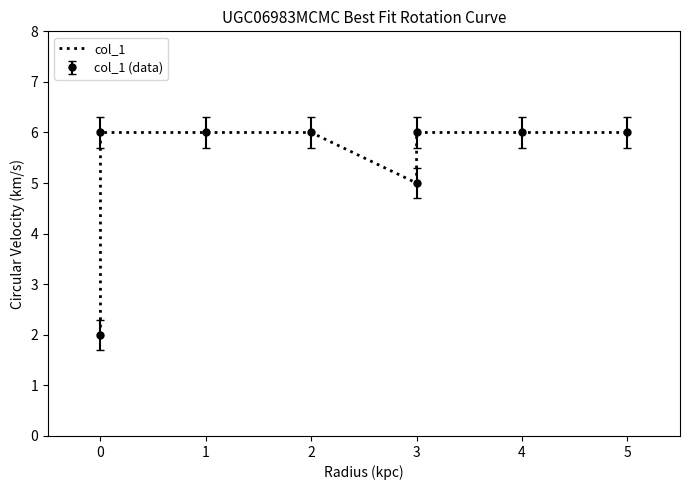

What is the sum of all values?

43